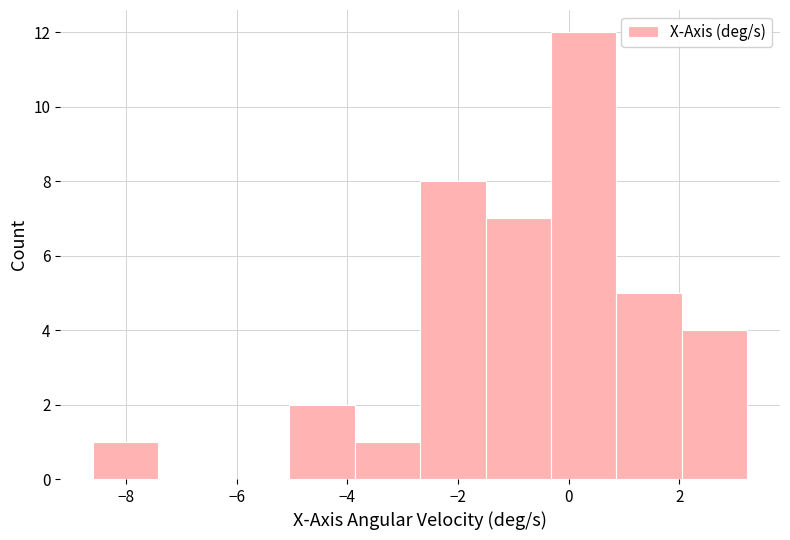

Reading left to right, list every bar in this chart as the range it spans on the x-axis followed by its height. Neither the bar edges nor the heights are printed on the chart, so give them approximately, as read against the axes.

-8.6 to -7.4: 1
-7.4 to -6.2: 0
-6.2 to -5.0: 0
-5.0 to -3.8: 2
-3.8 to -2.6: 1
-2.6 to -1.6: 8
-1.6 to -0.4: 7
-0.4 to 0.8: 12
0.8 to 2.0: 5
2.0 to 3.2: 4